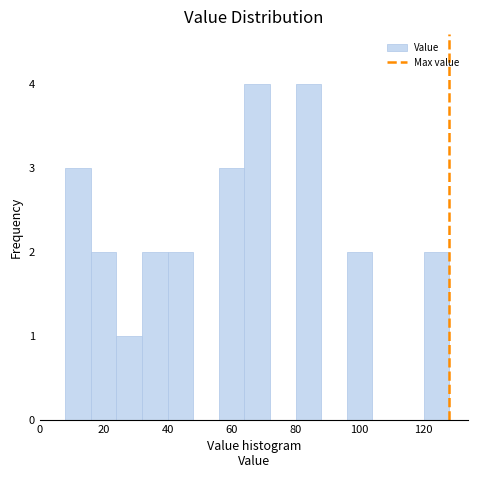

Reading left to right, transcribe this chart: for each bar, give the range it covers on the x-axis and its height. The values are not printed on the chart, so give them approximately, as read against the axis.

8 to 16: 3
16 to 24: 2
24 to 32: 1
32 to 40: 2
40 to 48: 2
48 to 56: 0
56 to 64: 3
64 to 72: 4
72 to 80: 0
80 to 88: 4
88 to 96: 0
96 to 104: 2
104 to 112: 0
112 to 120: 0
120 to 128: 2